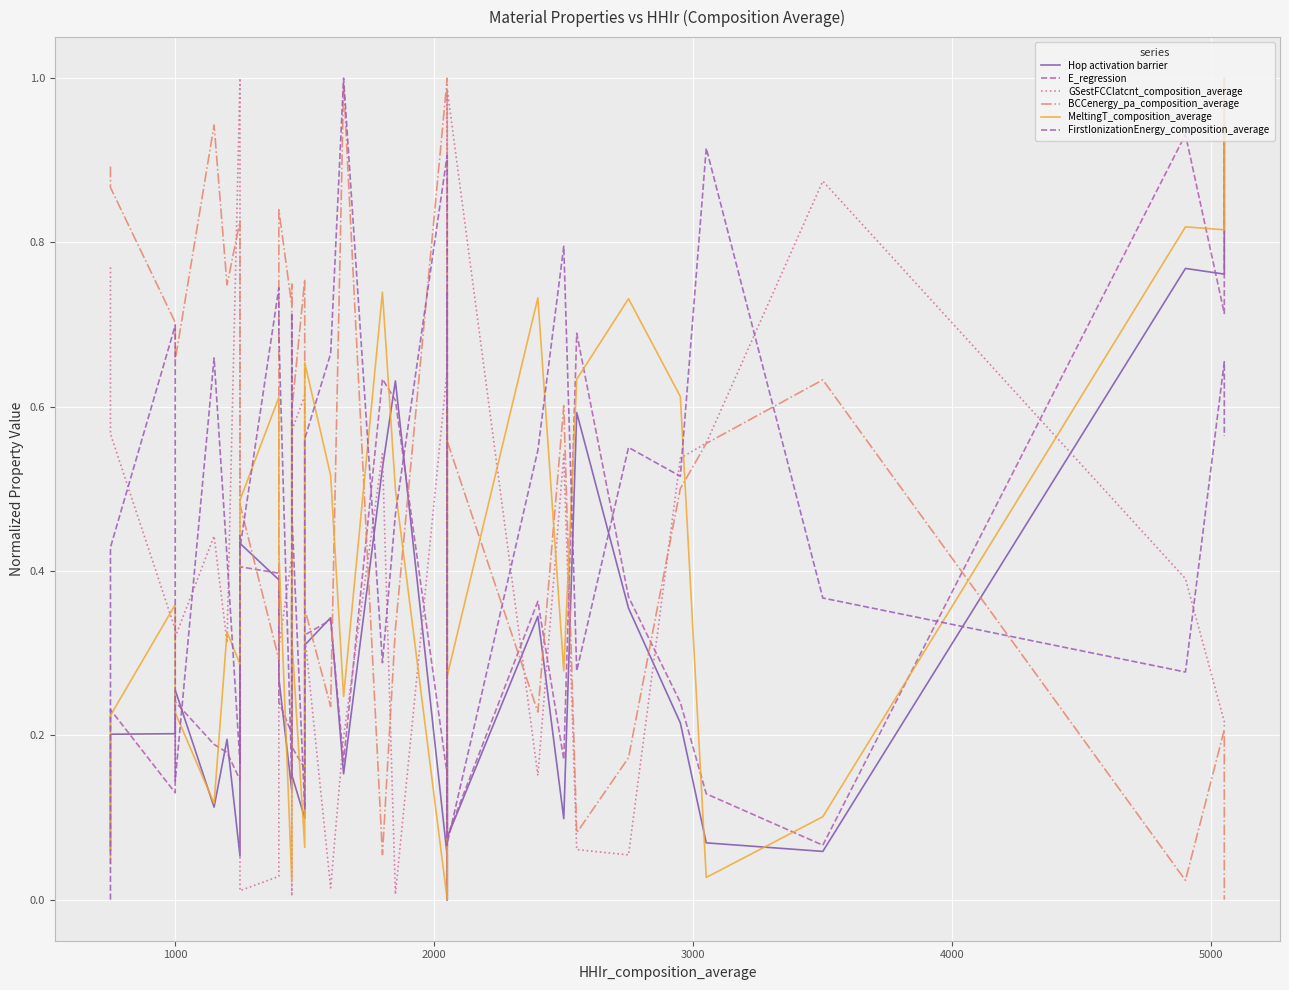

Reading right to left, extract all data points from this chart.

Hop activation barrier: 1.0	0.8	0.8	0.1	0.1	0.2	0.4	0.6	0.1	0.3	0.1	0.1	0.2	0.0	0.1	0.6	0.5	0.2	0.3	0.3	0.1	0.2	0.4	0.3	0.1	0.3	0.4	0.4	0.2	0.1	0.2	0.1	0.3	0.2	0.2	0.1
E_regression: 1.0	0.7	0.9	0.1	0.1	0.2	0.4	0.7	0.2	0.4	0.1	0.1	0.2	0.0	0.2	0.6	0.6	0.2	0.3	0.3	0.2	0.2	0.4	0.2	0.2	0.2	0.4	0.4	0.2	0.1	0.2	0.2	0.2	0.1	0.2	0.2
GSestFCClatcnt_composition_average: 0.2	0.2	0.4	0.9	0.6	0.5	0.1	0.1	0.5	0.2	1.0	0.9	0.0	1.0	0.6	0.0	0.5	0.2	0.0	0.3	0.6	0.6	0.0	0.0	0.4	0.3	0.0	0.0	0.1	1.0	0.3	0.4	0.3	0.3	0.6	0.8
BCCenergy_pa_composition_average: 0.0	0.2	0.0	0.6	0.6	0.5	0.2	0.1	0.6	0.2	0.6	0.6	0.4	0.5	1.0	0.3	0.1	1.0	0.2	0.4	0.8	0.6	0.6	0.7	0.7	0.8	0.3	0.5	0.7	0.8	0.7	0.9	0.7	0.7	0.9	0.9
MeltingT_composition_average: 1.0	0.8	0.8	0.1	0.0	0.6	0.7	0.6	0.3	0.7	0.3	0.3	0.6	0.3	0.0	0.5	0.7	0.2	0.5	0.7	0.1	0.3	0.6	0.5	0.0	0.4	0.6	0.5	0.4	0.3	0.3	0.1	0.2	0.4	0.2	0.0
FirstIonizationEnergy_composition_average: 0.6	0.7	0.3	0.4	0.9	0.5	0.6	0.3	0.8	0.5	0.1	0.1	0.7	0.1	0.9	0.5	0.3	1.0	0.7	0.6	0.1	0.5	0.7	0.7	0.1	0.7	0.7	0.4	0.4	0.2	0.4	0.7	0.1	0.7	0.4	0.0